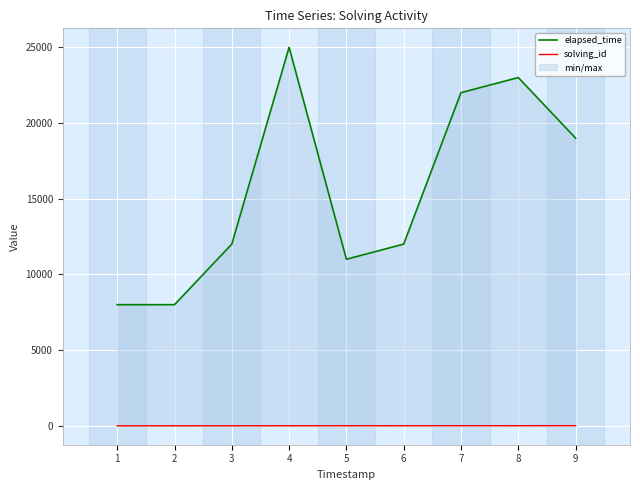

What is the sum of the elapsed_time values at 7 and 4?

47000